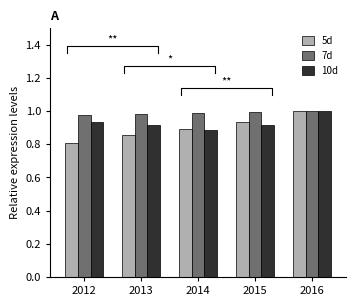

Which series changed the most between 2012 and 2016?

5d